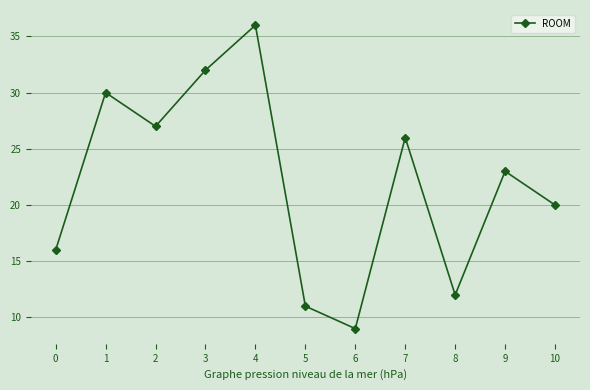

List the labels in order of value, smallest first.

6, 5, 8, 0, 10, 9, 7, 2, 1, 3, 4